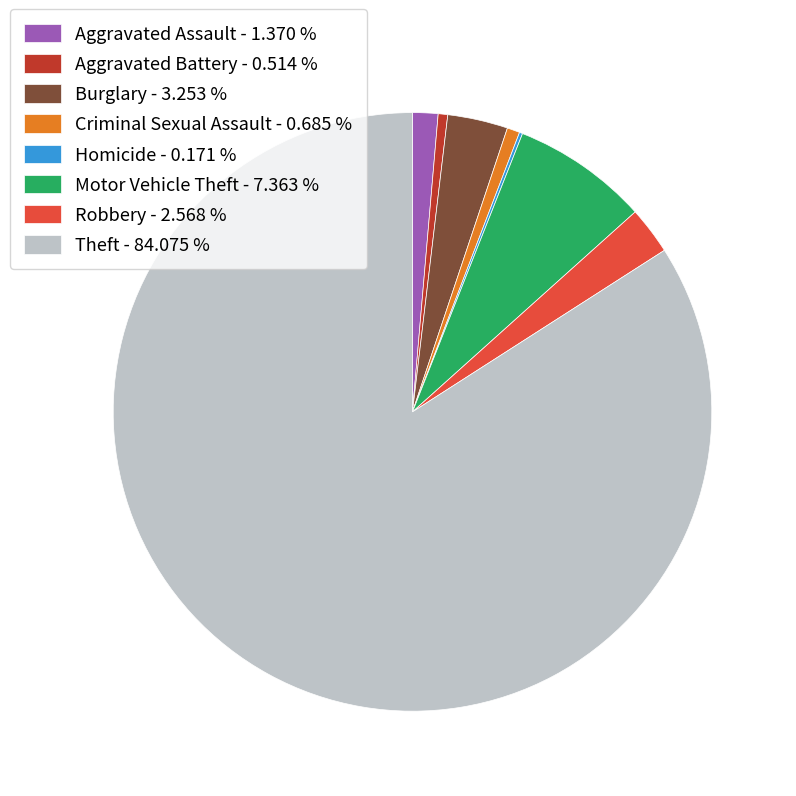

Is the sum of Burglary - 3.253 % and Theft - 84.075 % greater than half?

Yes